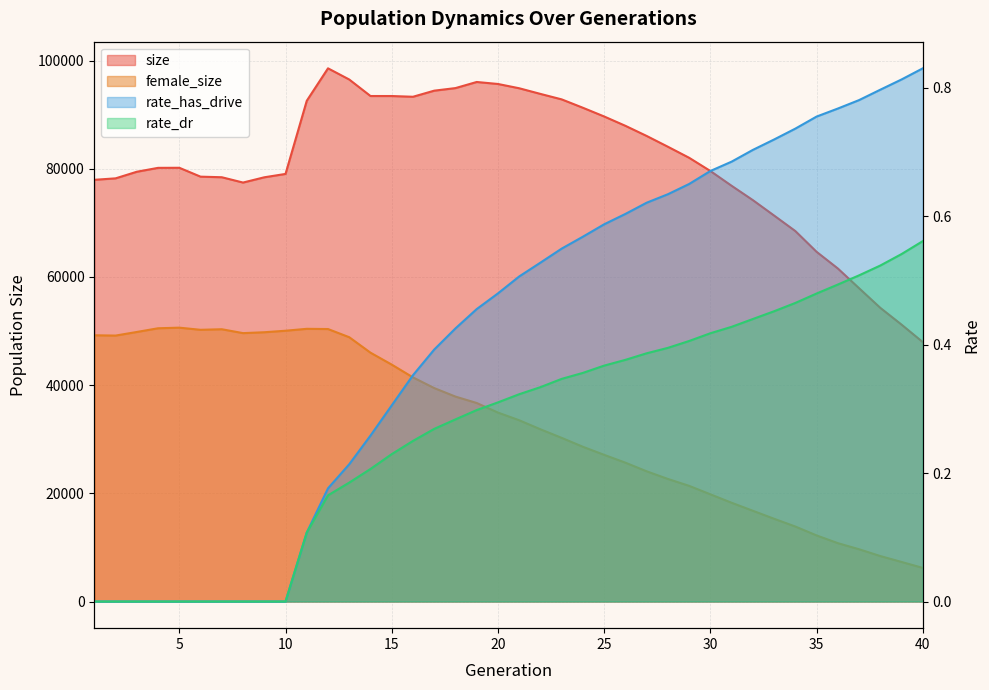

How many positive values does the rate_has_drive series have?

30